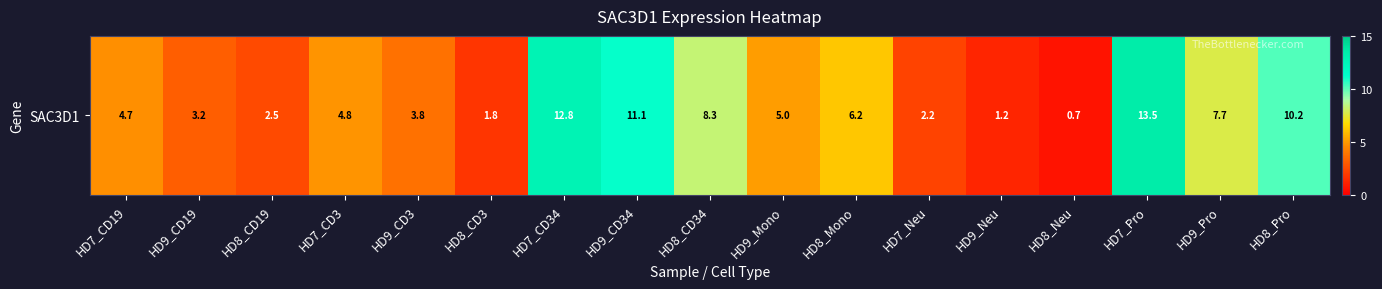

What is the maximum value shown in the chart?

13.5